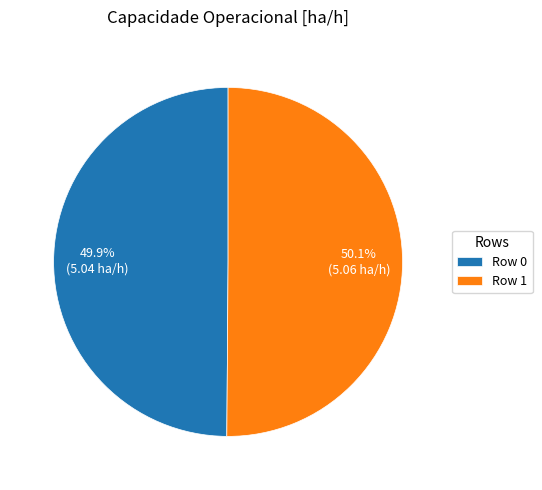

What percentage is the Row 0 slice, to the nearest percent?

50%